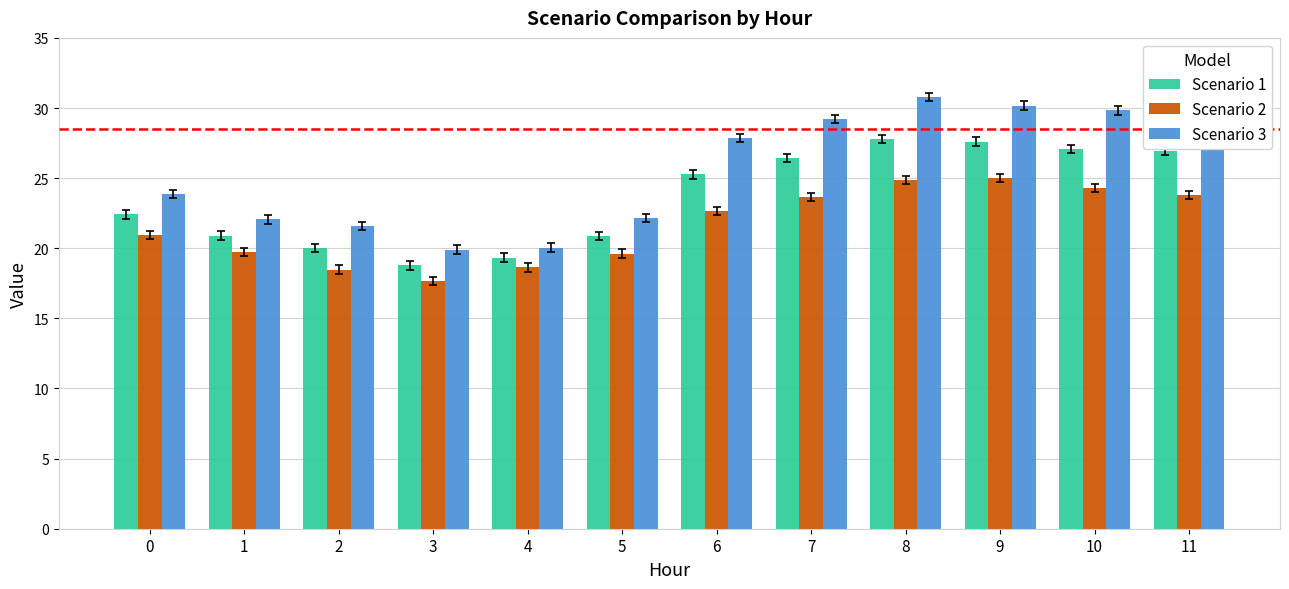

How many data points in Scenario 3 are less than 27?

6